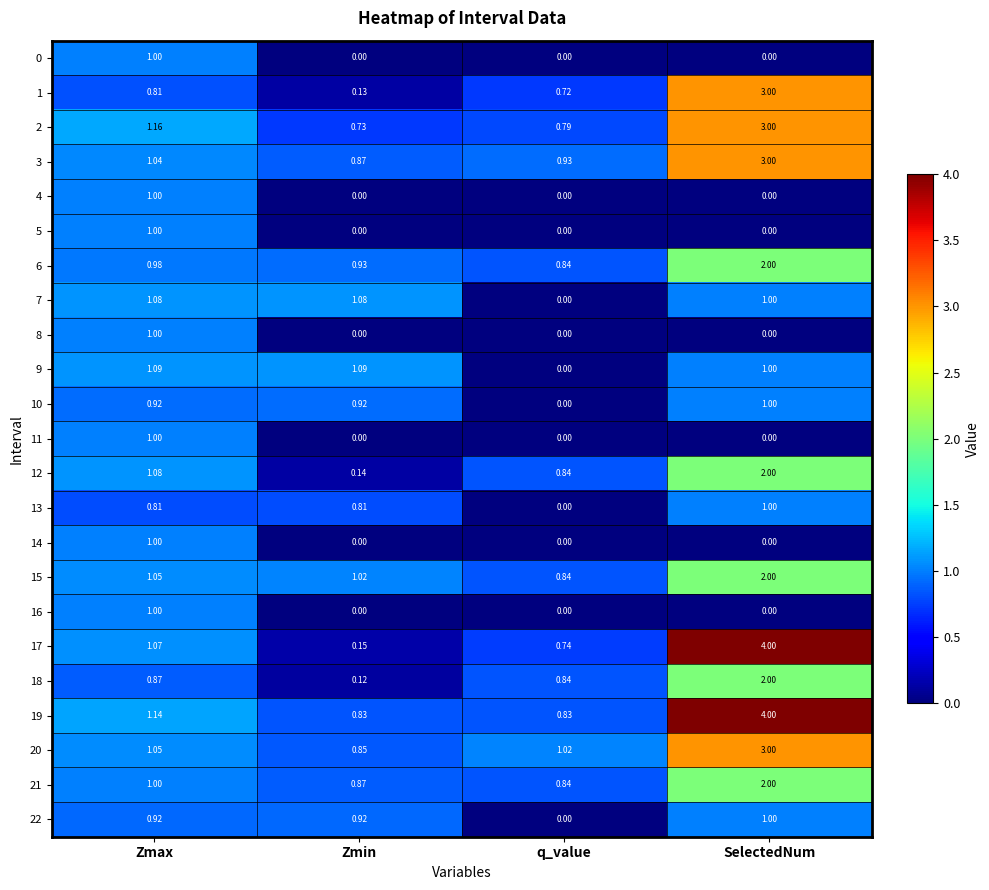

Which category has the lowest value in the 1 series?

Zmin